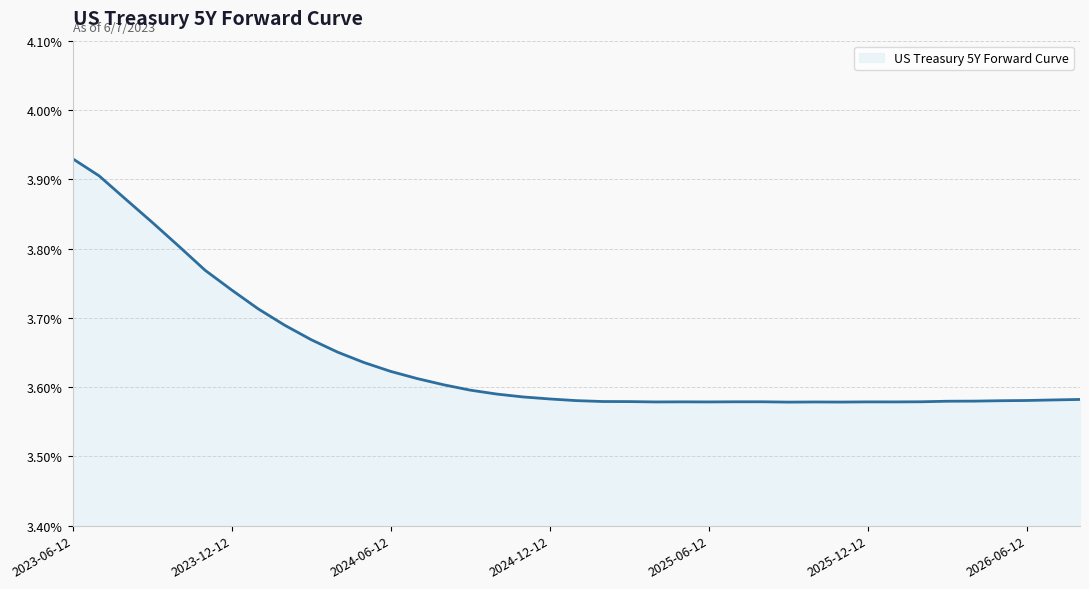

Is this an area chart (filled region under the line)?

Yes